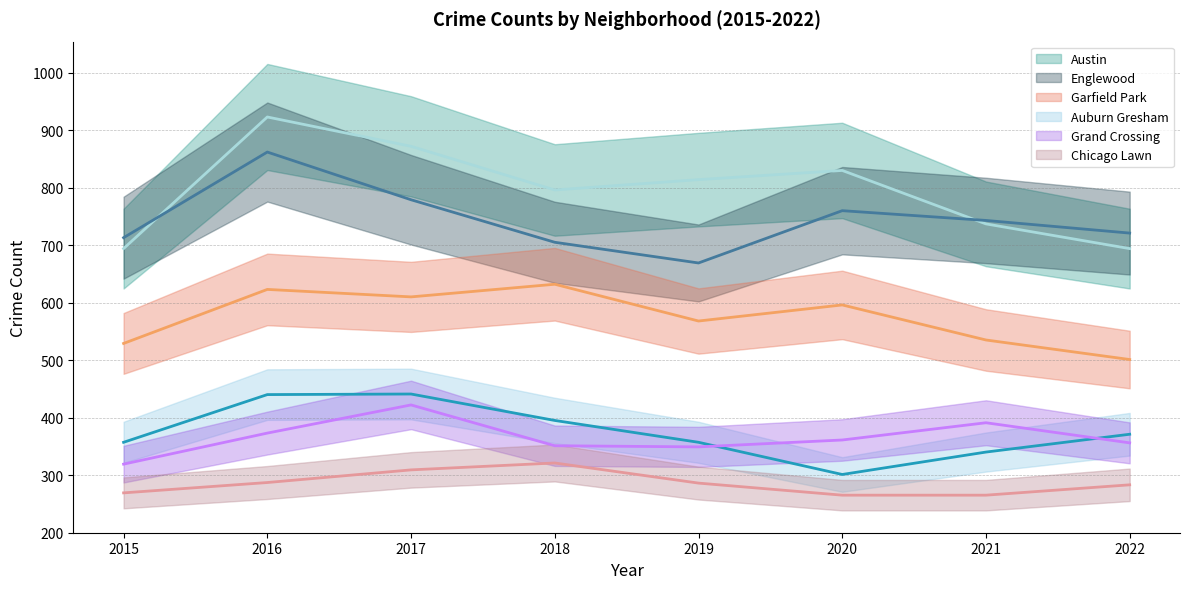

Which series has the largest total across all categories?

Austin